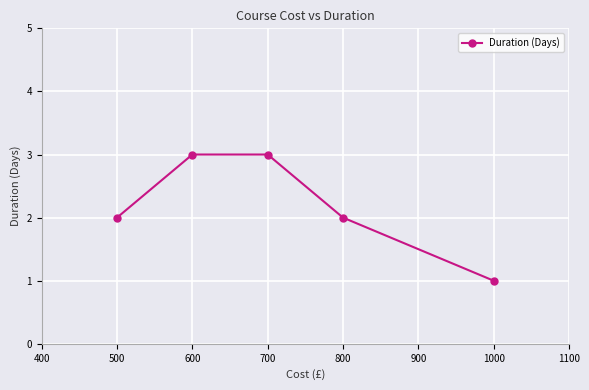

How many series are shown in this chart?

1